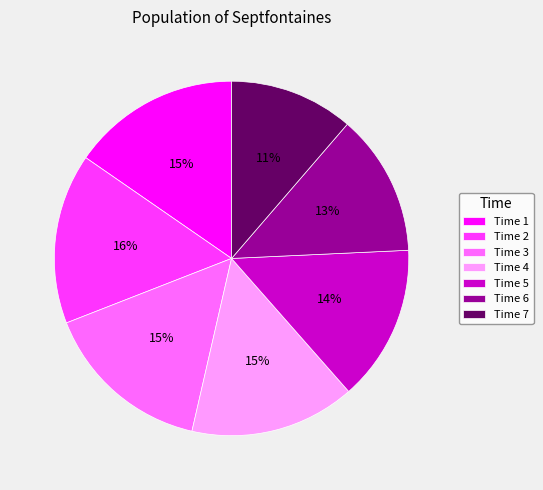

To the nearest percent, what portion does Time 3 represent?

15%